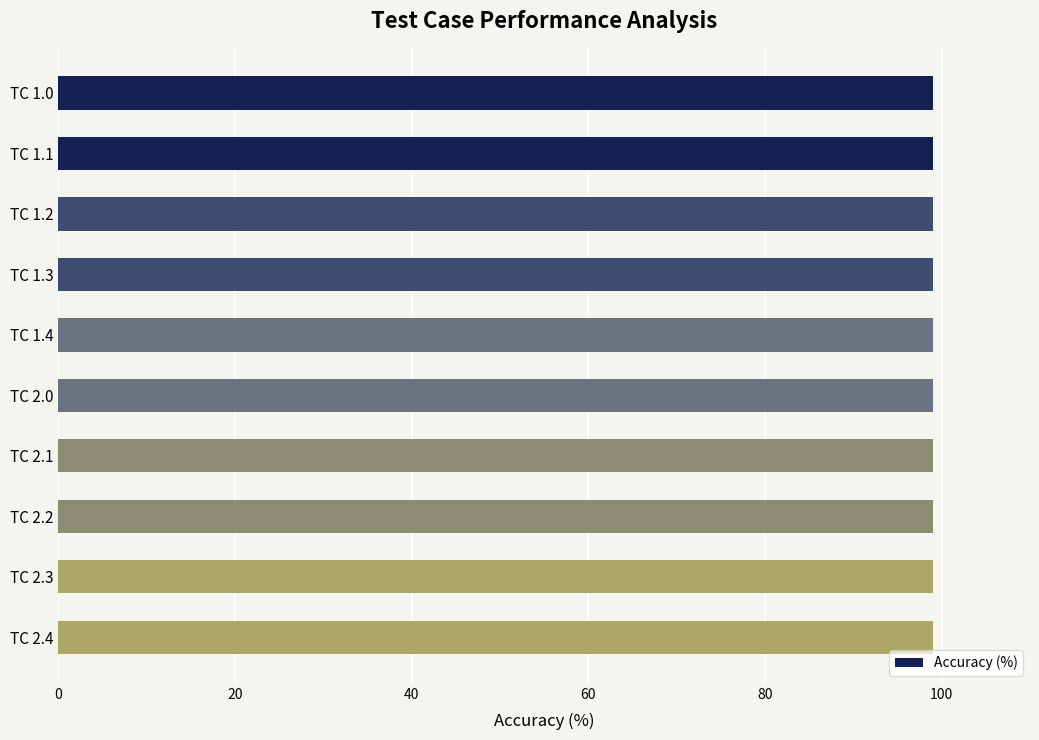

Which series has the widest spread of values?

Accuracy (%)